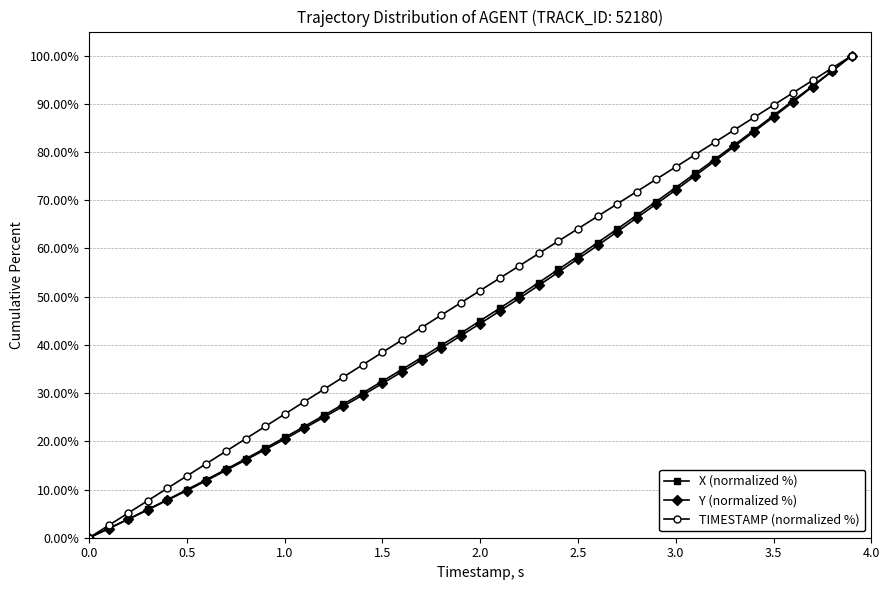

What is the value of the Y (normalized %) point at the 39th from the left?

96.8